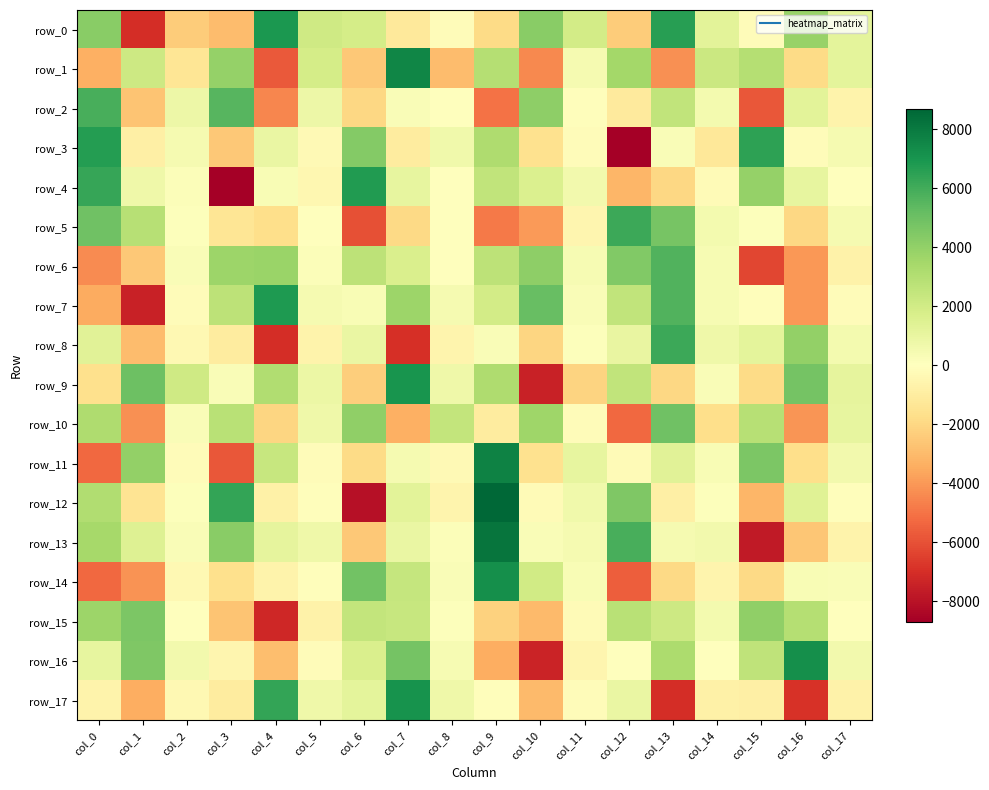

What is the spread (max minus min) of values at col_7?

14495.7